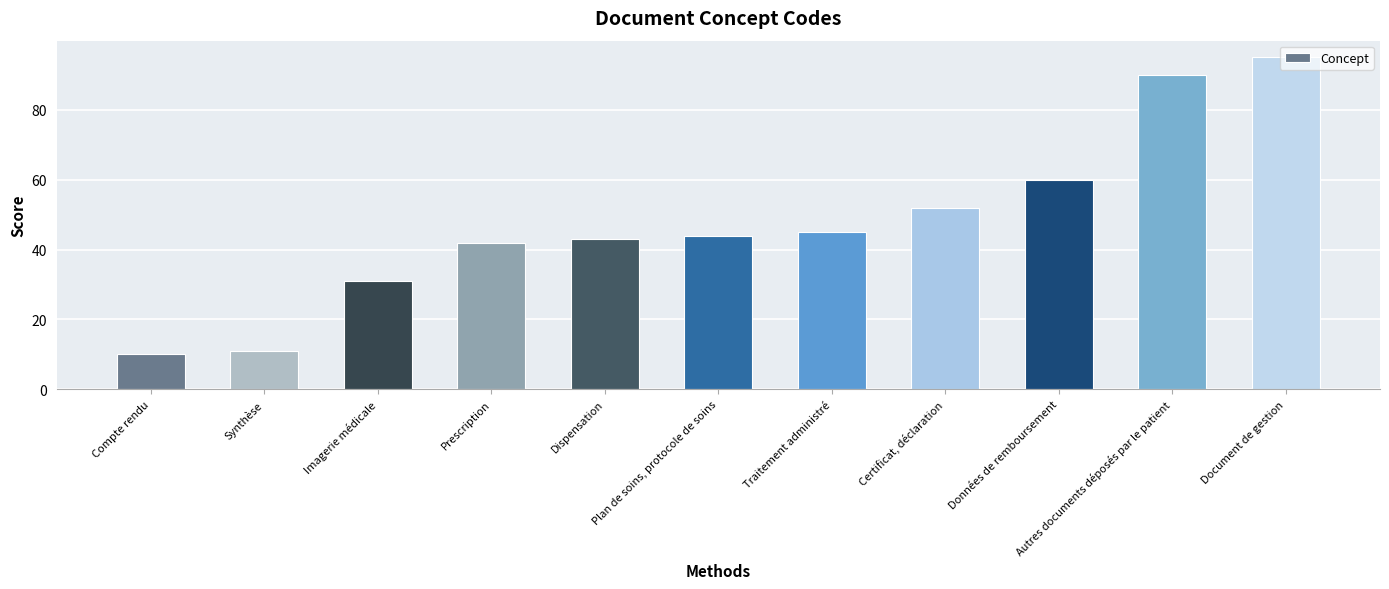

List the labels in order of value, smallest first.

Compte rendu, Synthèse, Imagerie médicale, Prescription, Dispensation, Plan de soins, protocole de soins, Traitement administré, Certificat, déclaration, Données de remboursement, Autres documents déposés par le patient, Document de gestion